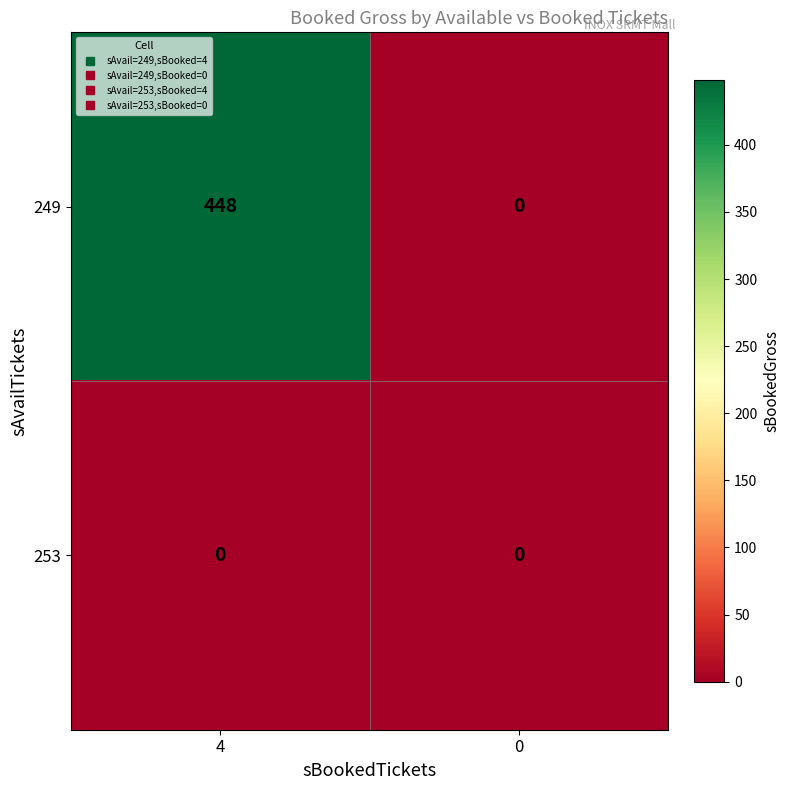

The value of 253 at 4 is 0. True or false?

True